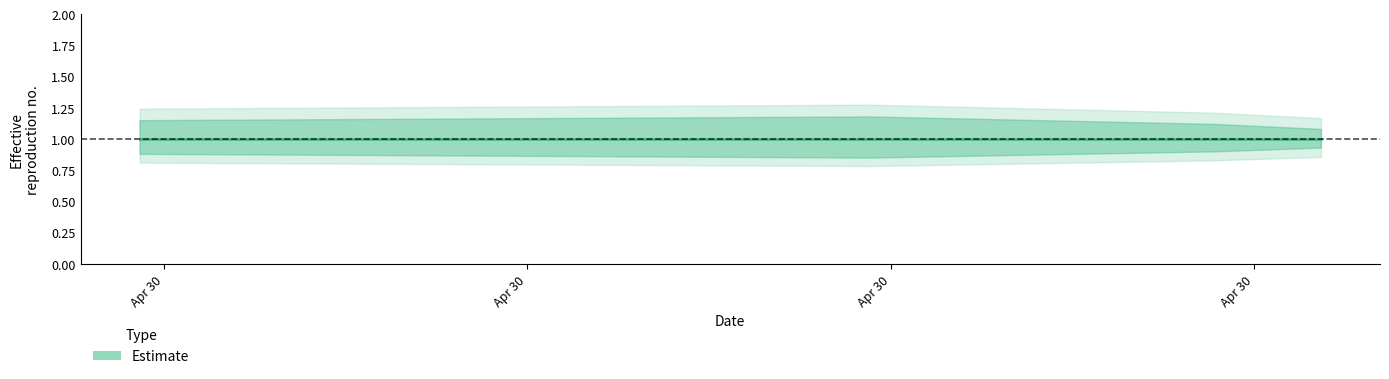

How many interior local peaks does the Estimate_upper series have?

1